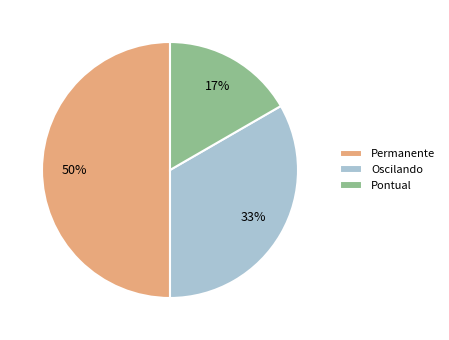

What is the largest slice in the pie chart?

Permanente